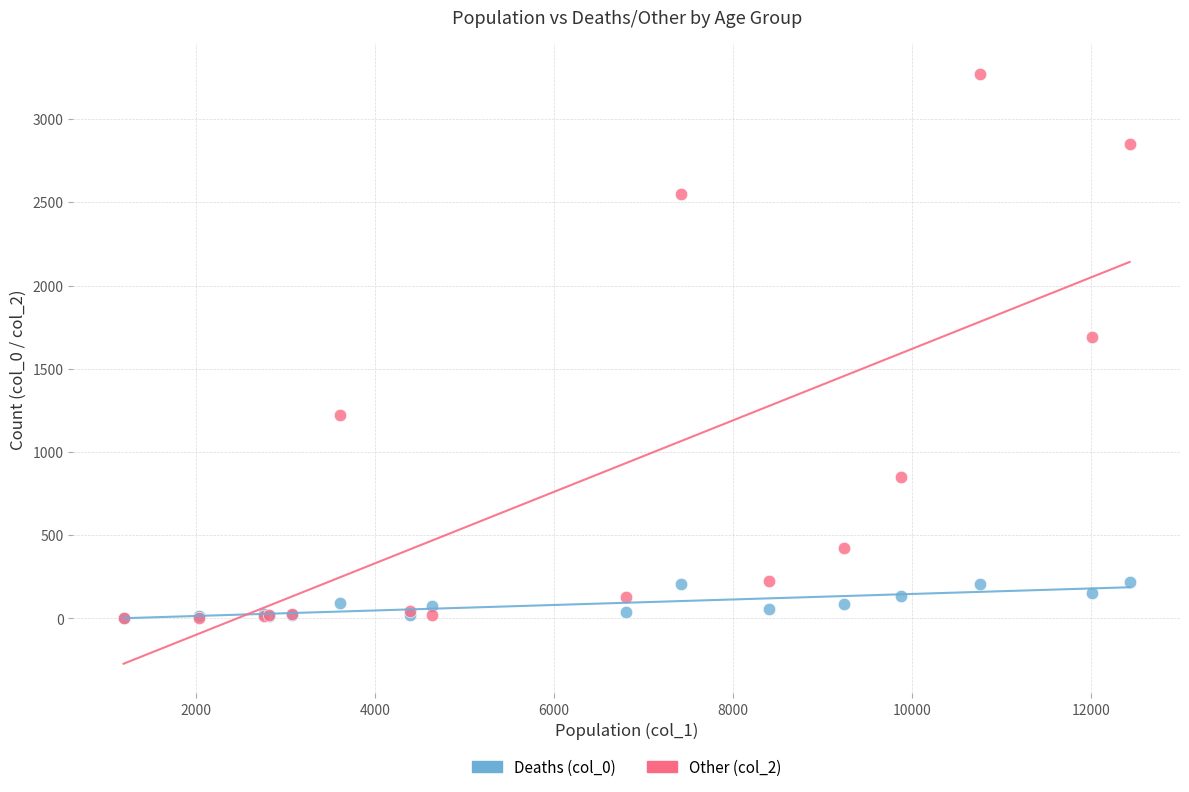

Across all series, what Y value is closest to 1638?

1690